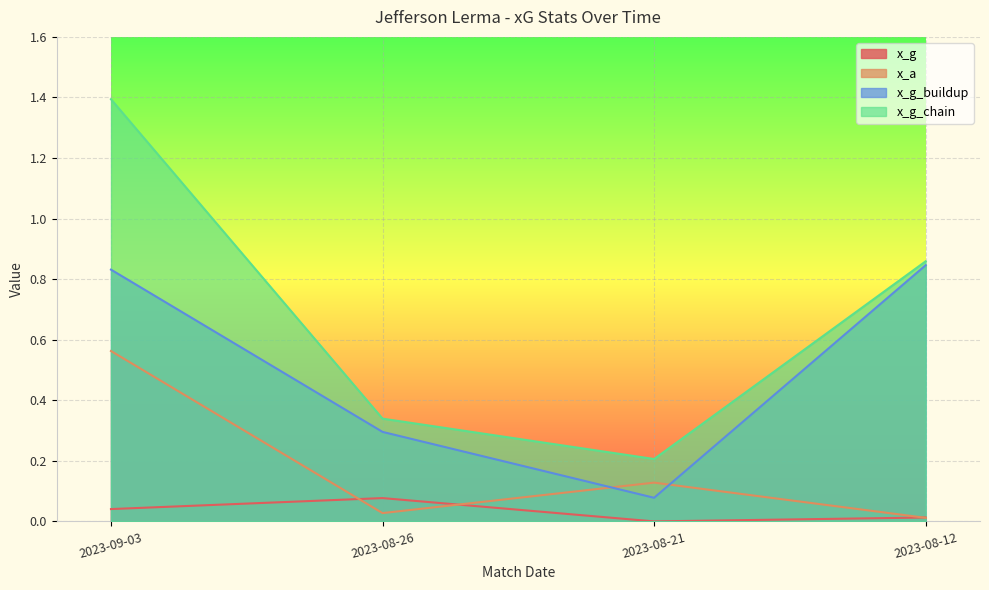

Rank the series by their average value, from lowest to highest.

x_g, x_a, x_g_buildup, x_g_chain